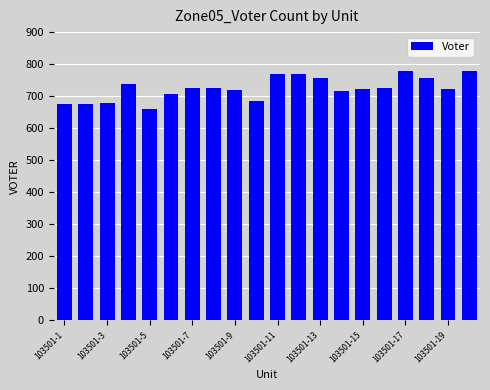

What is the difference between the second highest and minimum values?

117